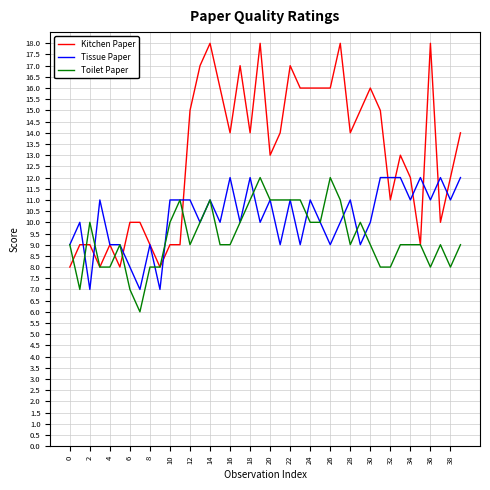

What is the maximum value for Kitchen Paper?

18